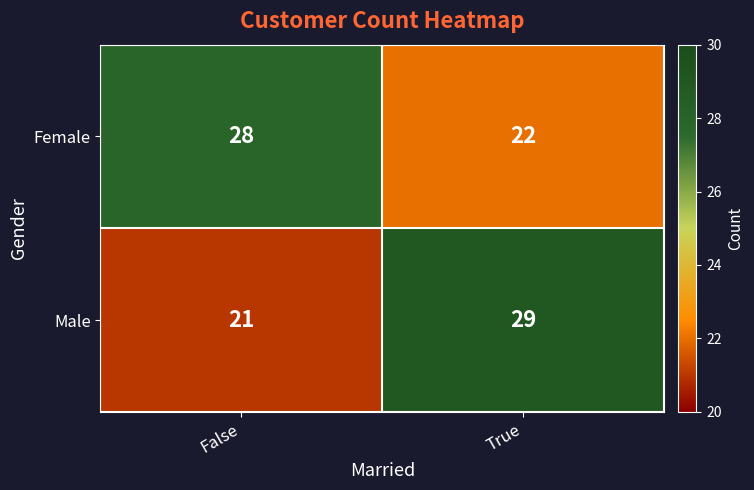

What is the greatest value displayed?

29